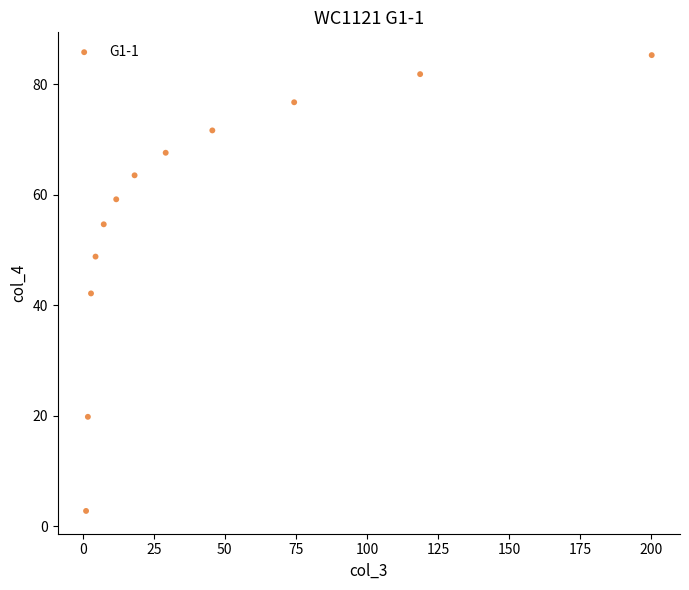

What is the average Y value?

56.1